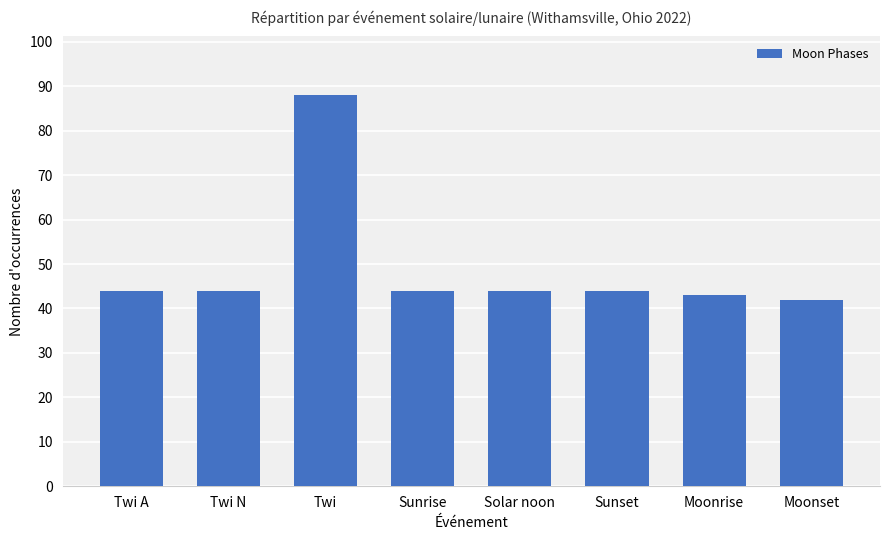

What is the approximate value at Solar noon?

44